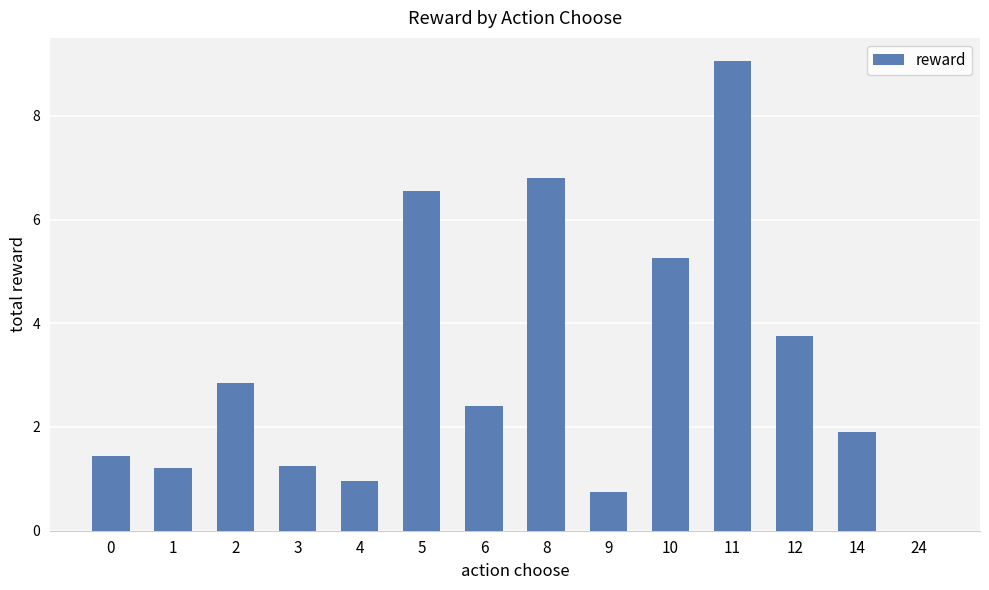

Which label corresponds to the largest value in the chart?

11